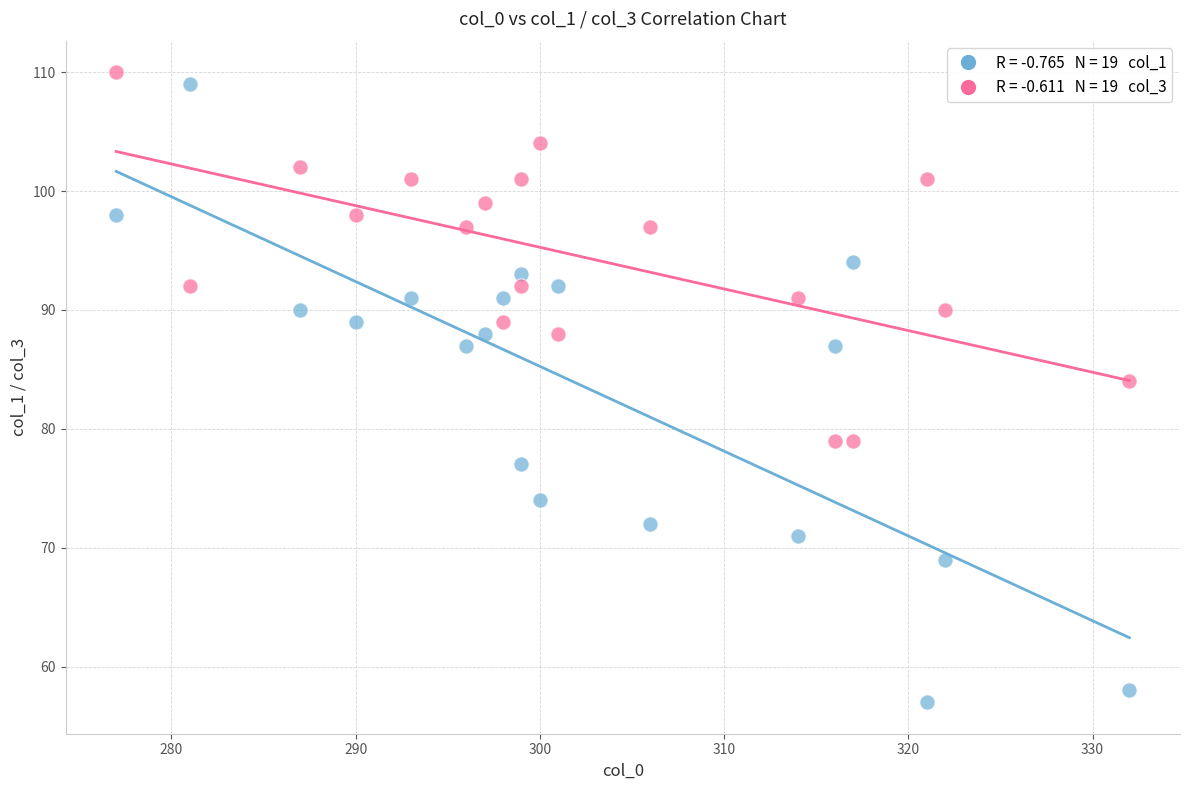

Across all series, what Y value is closest to 83?

84